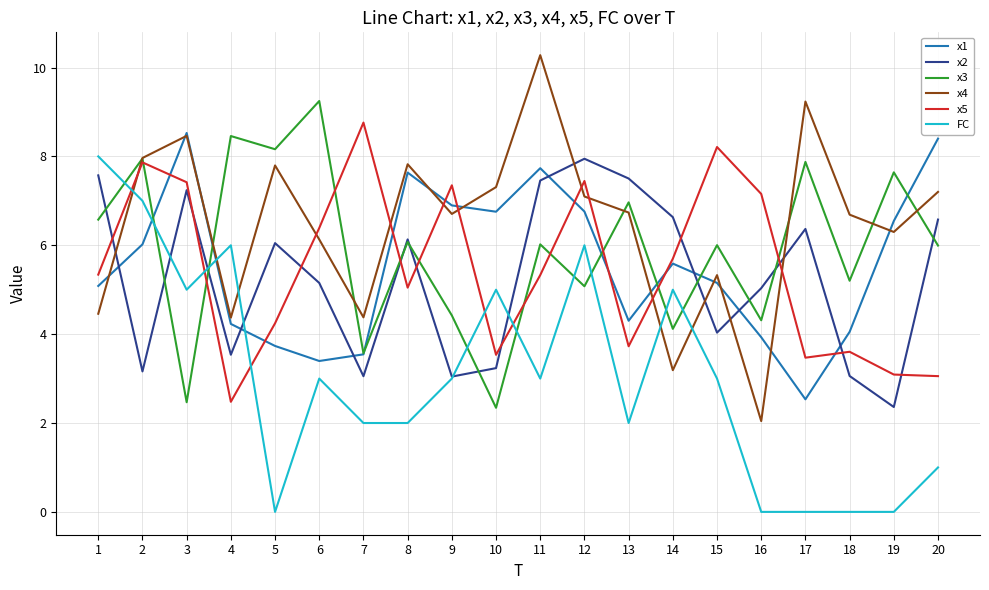

Does the chart display data point markers on the line(s)?

No